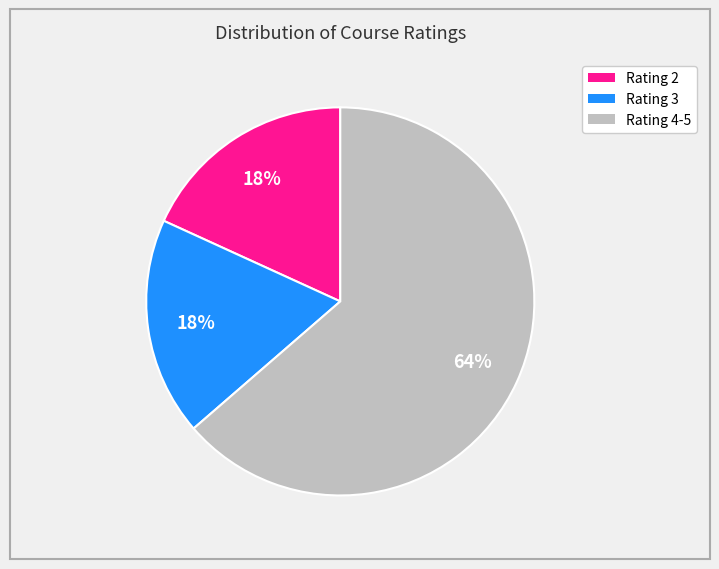

To the nearest percent, what percentage of the pie is Rating 4-5?

64%